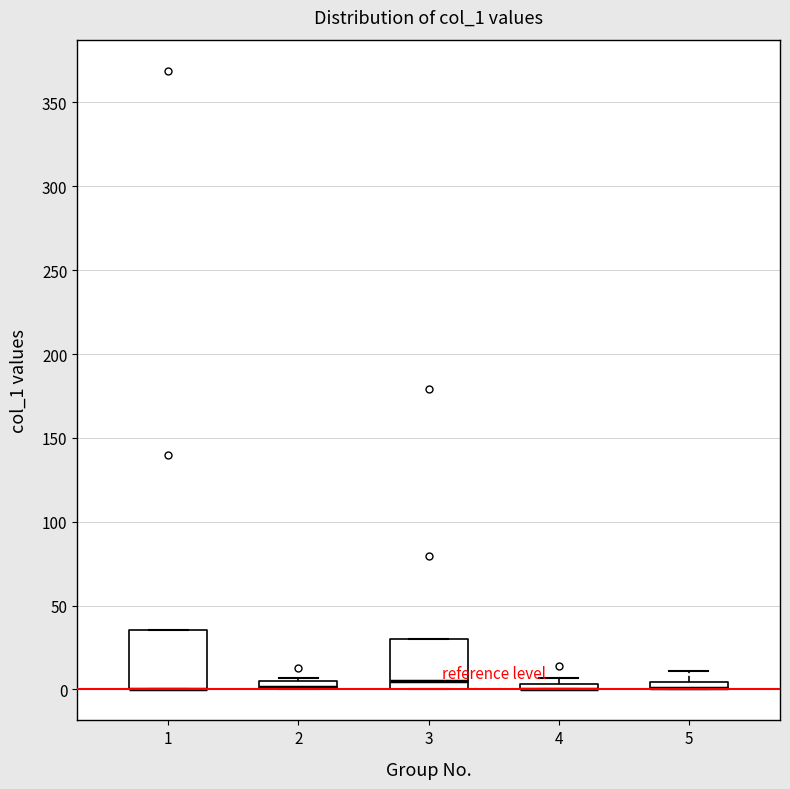

Where is the lower edge of the box at x = 5 on the y-axis? The values are not printed on the chart, so give them approximately, as read against the axis.

0